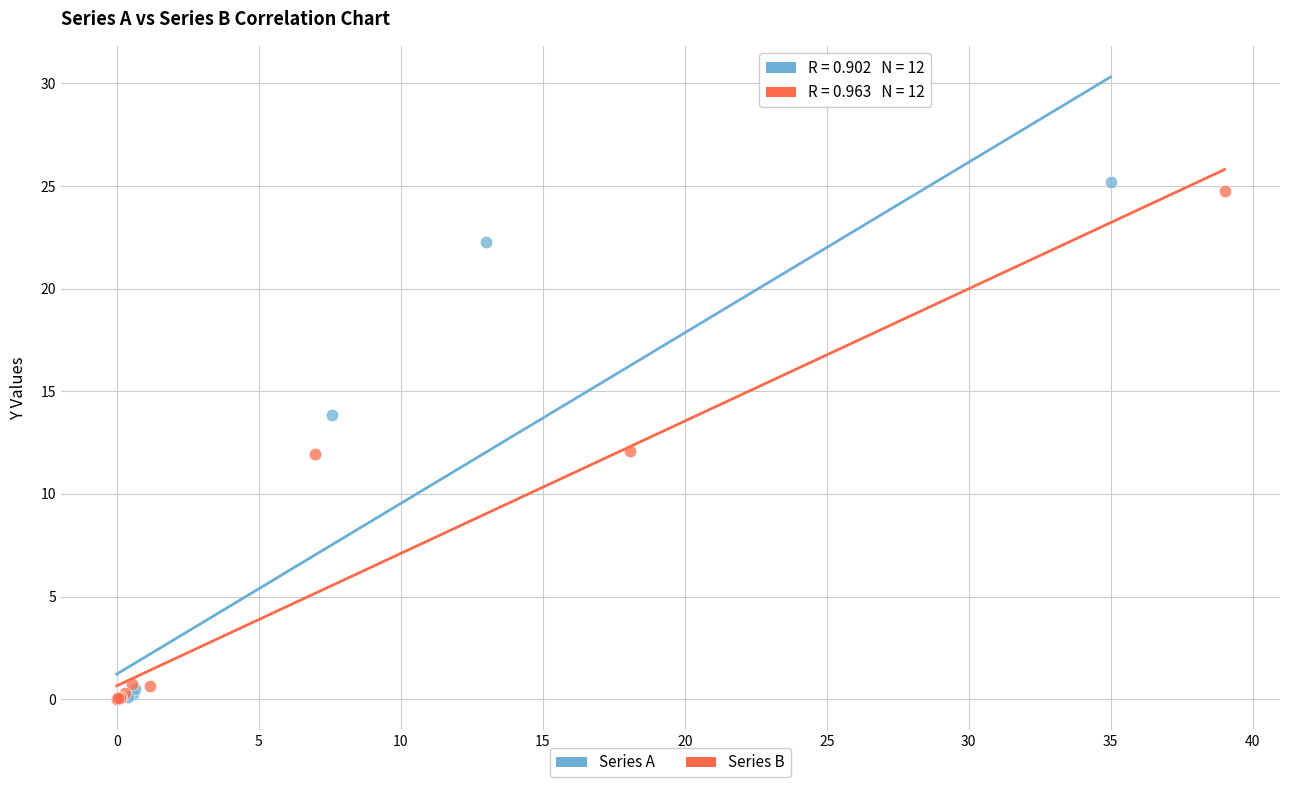

Which series has the largest Y range (max minus min)?

Series A